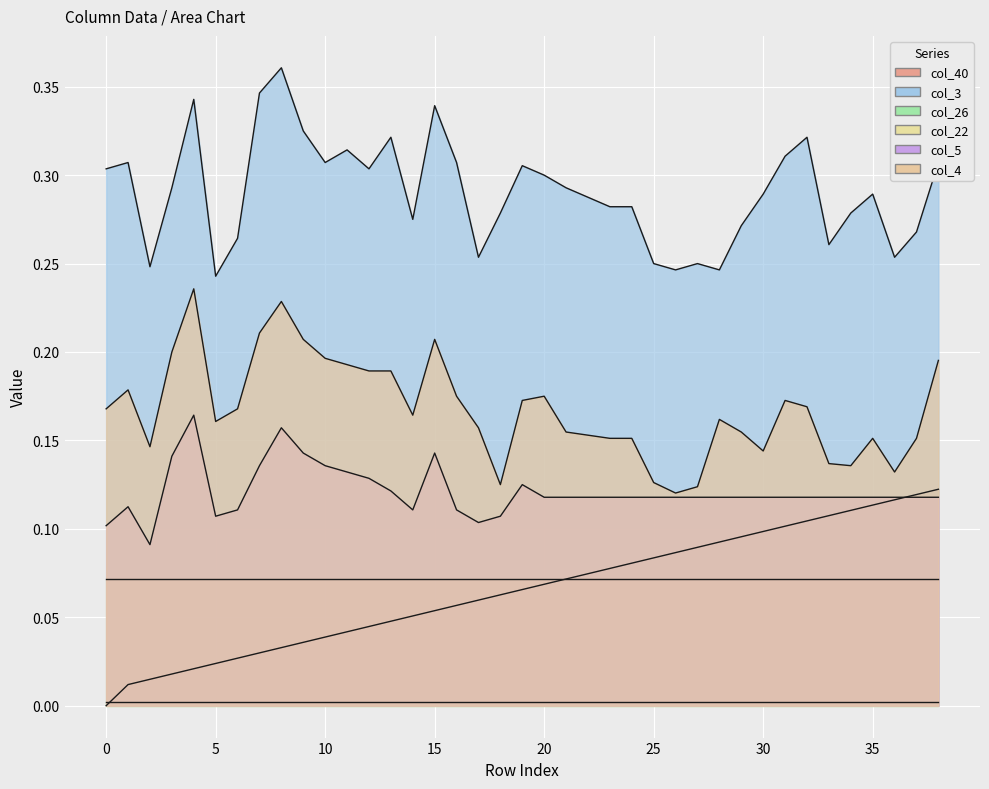

What is the label of the 36th point from the left?

35